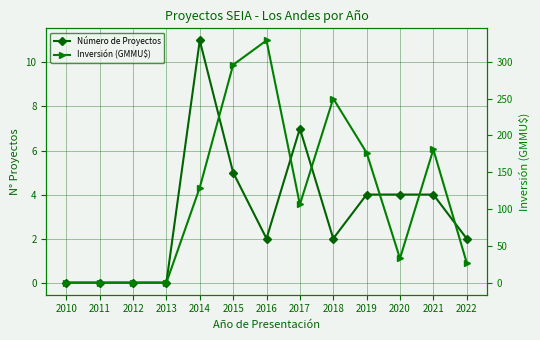

Is the value of Número de Proyectos at 2014 greater than the value of Inversión (GMMU$) at 2019?

No